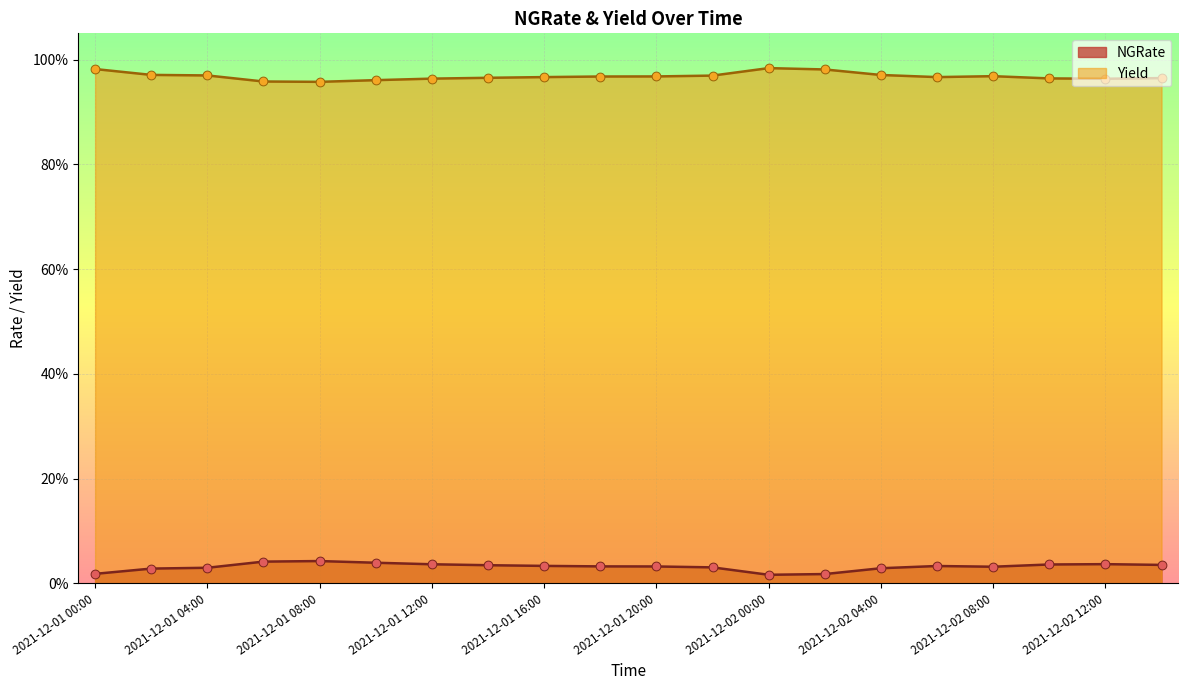

What are all the series names shown in the legend?

NGRate, Yield